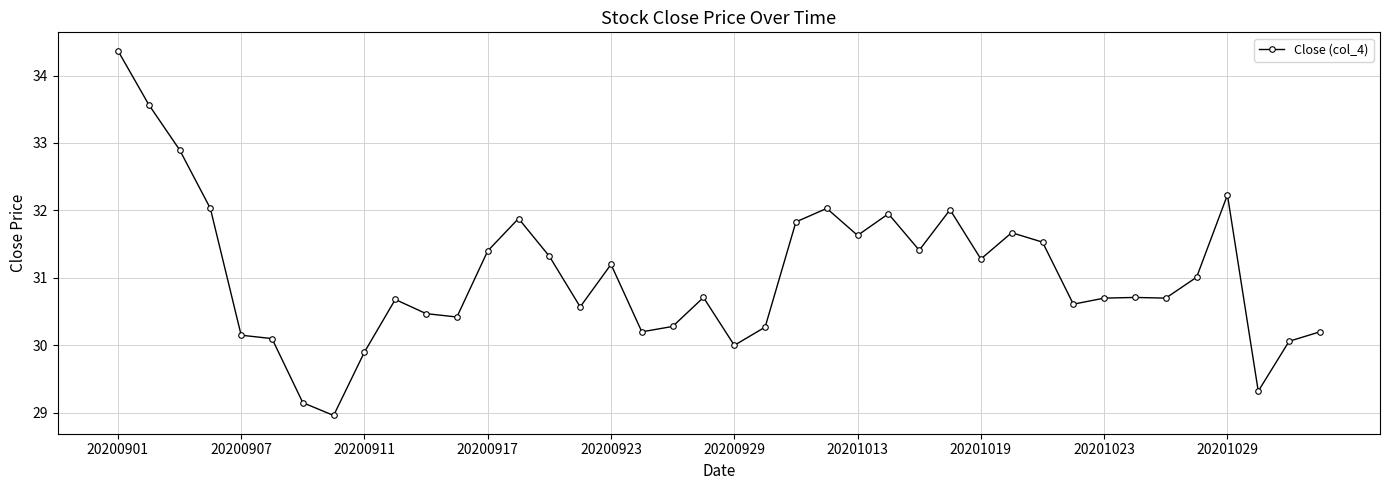

What is the smallest value displayed?

29.0